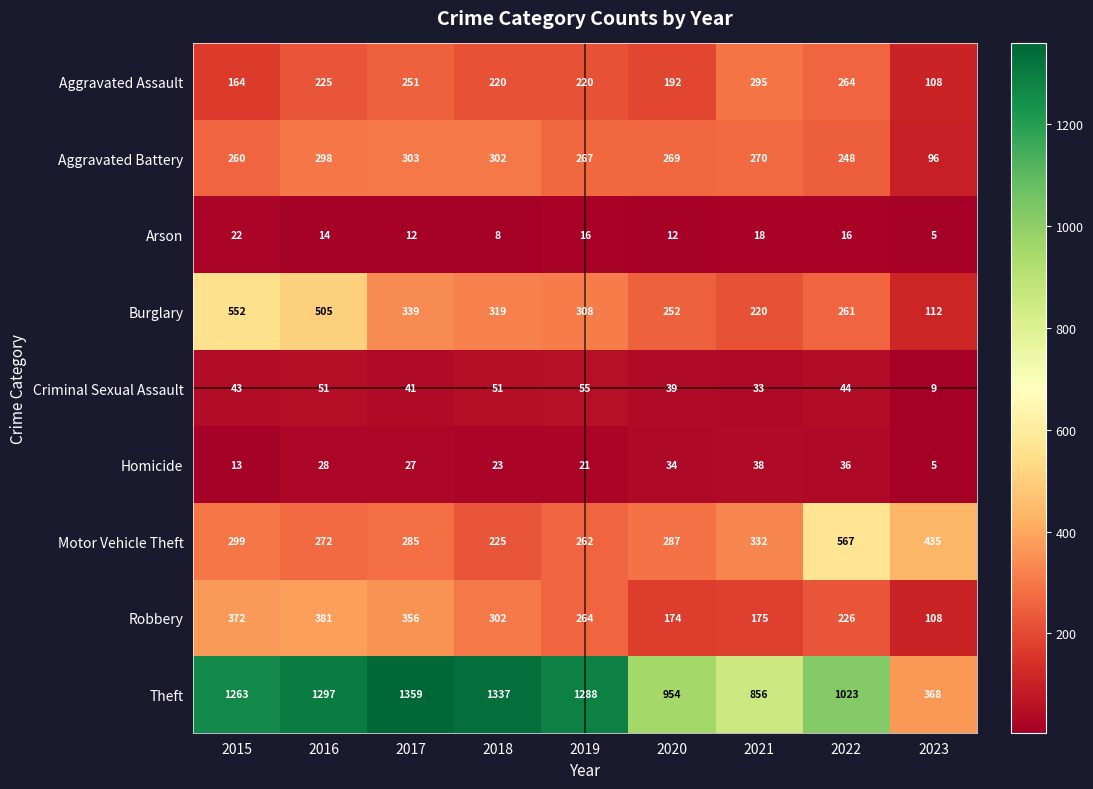

At which category is the sum across all series the highest?

2016